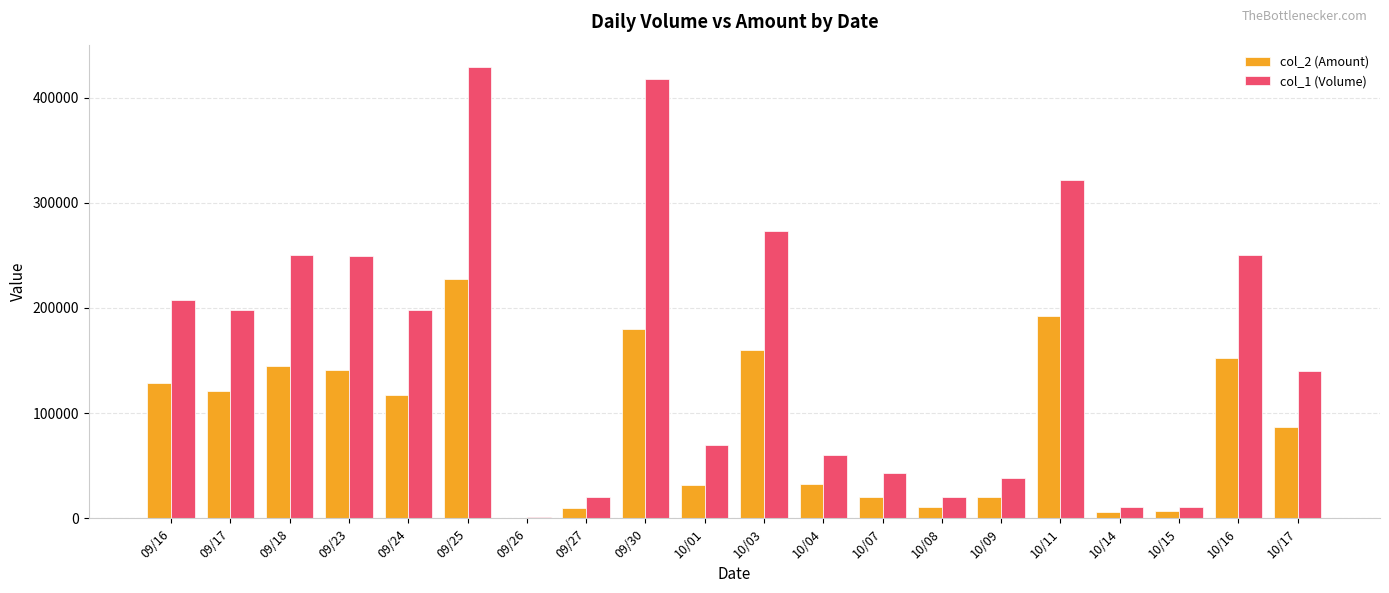

Which label corresponds to the largest value in the chart?

09/25